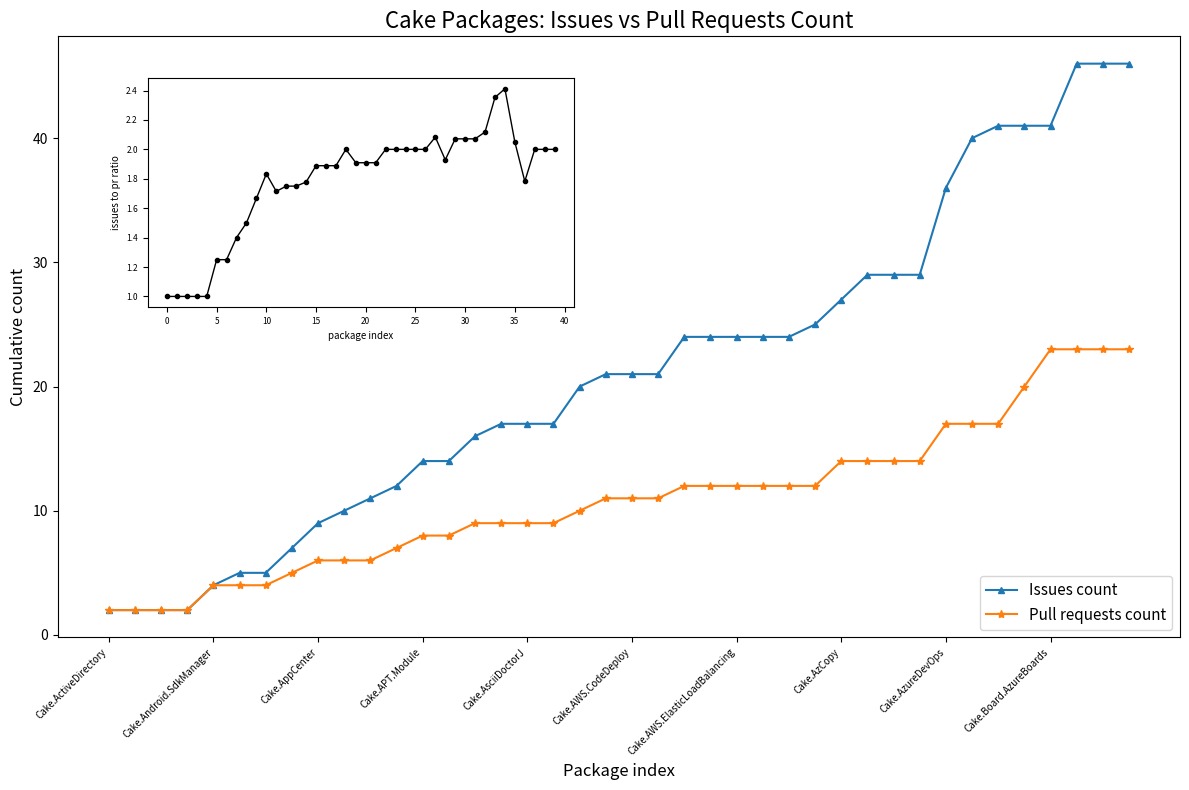

Which series has the largest range (max minus min)?

Issues count